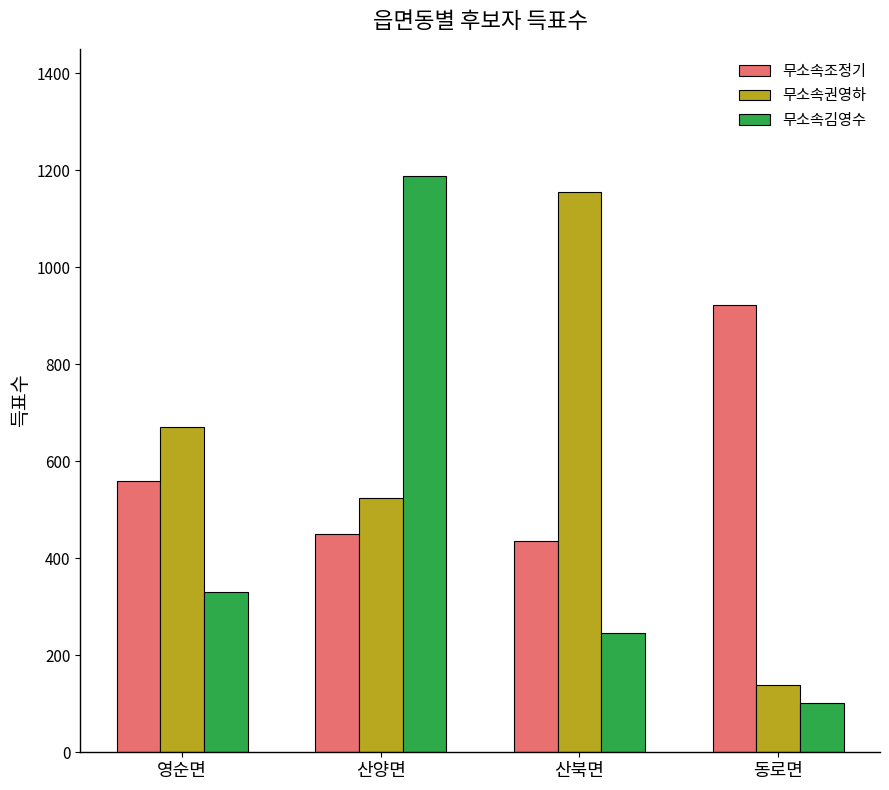

At how many categories does at least one series exceed 305?

4